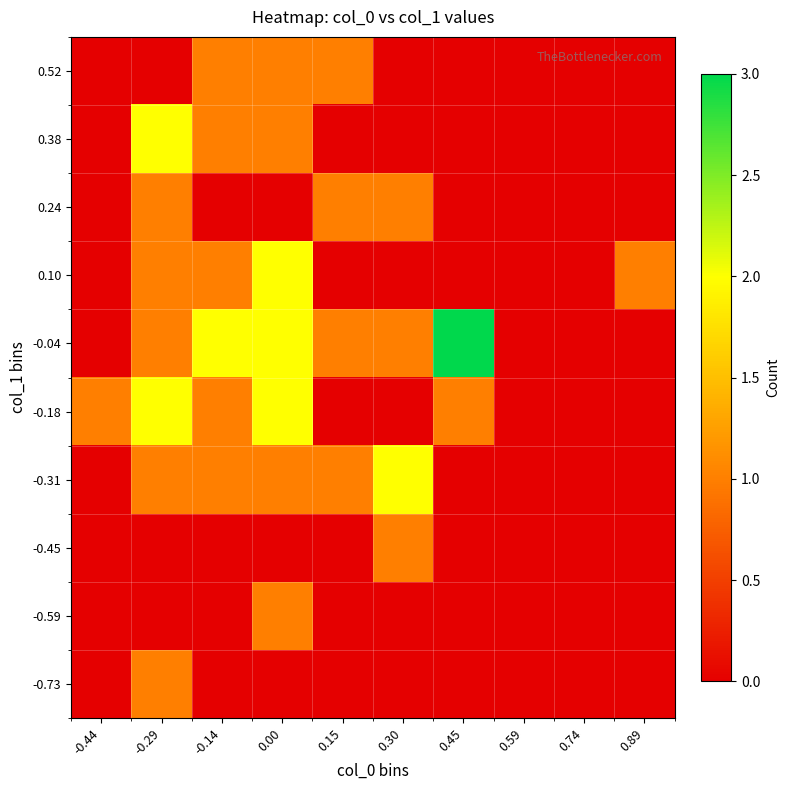

At how many categories does at least one series exceed 2?

1